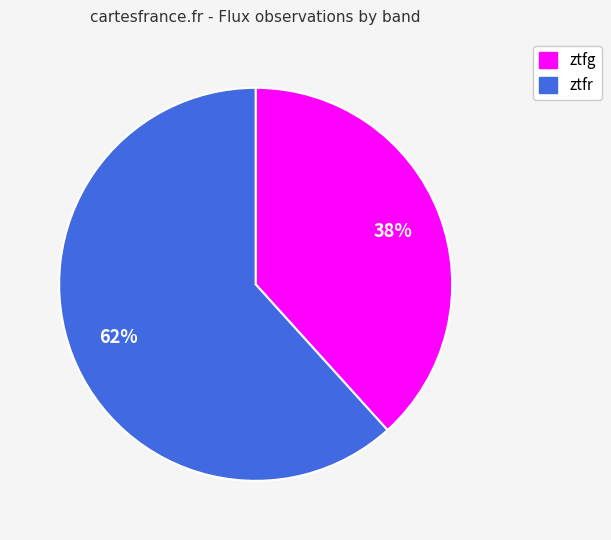

What is the ratio of the value at ztfg to the value at ztfr?

0.6